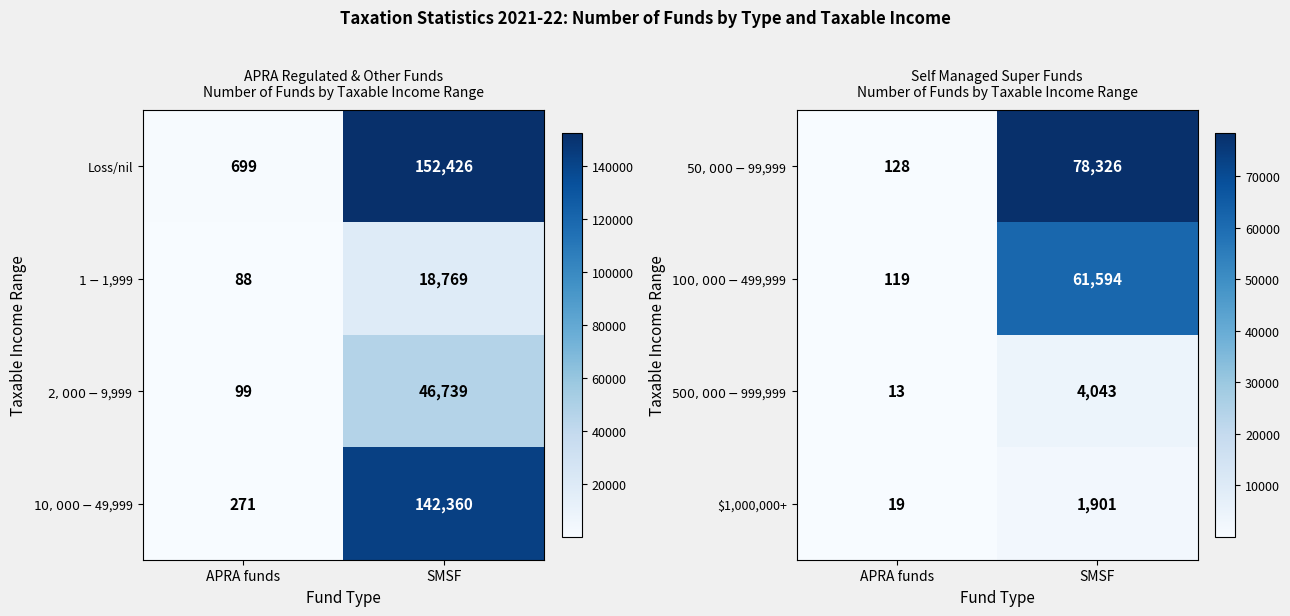

What is the average value of the $1,000,000+ series?

960